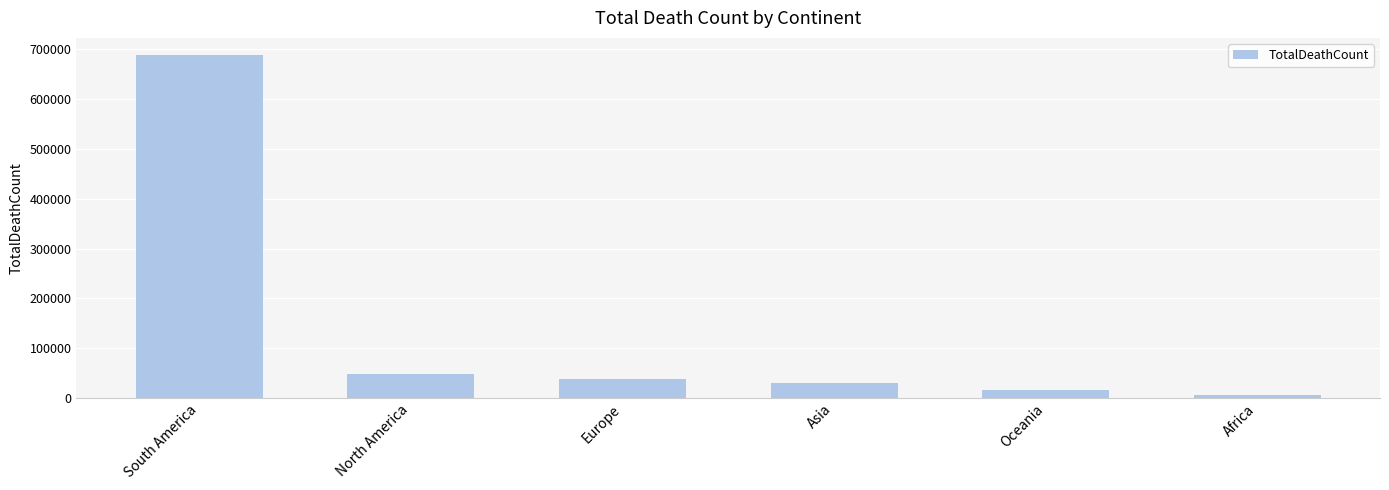

Approximately how many times larger is the value at North America compared to South America?

0.1